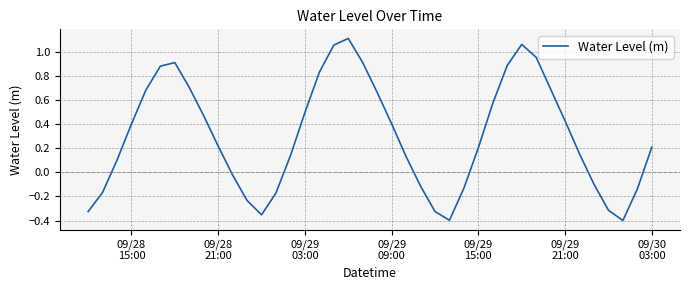

How many values are above zero?

26